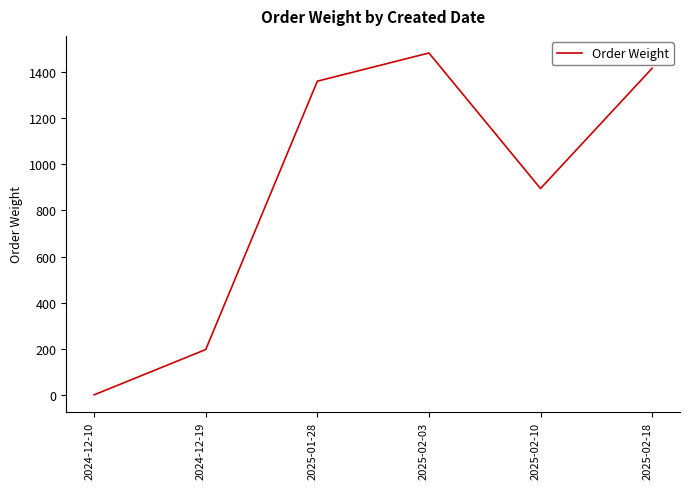

Rank the categories by value from highest to lowest.

2025-02-03, 2025-02-18, 2025-01-28, 2025-02-10, 2024-12-19, 2024-12-10